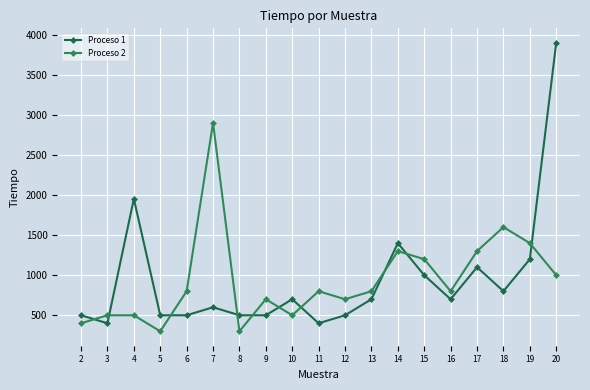

What is the sum of the Proceso 1 values at 13 and 8?

1200